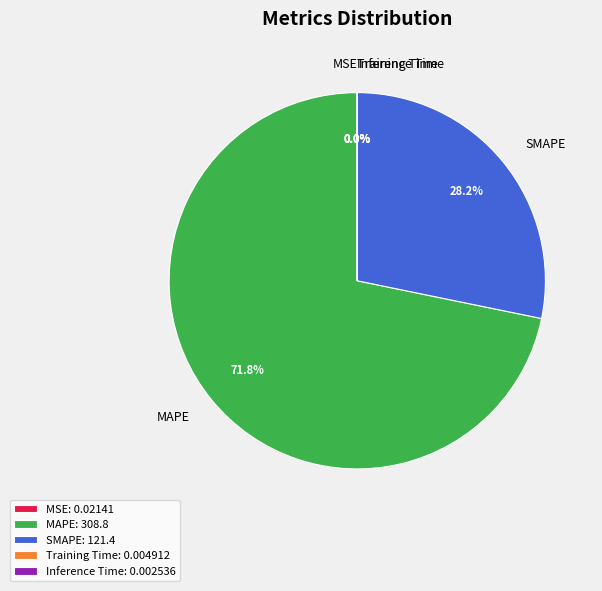

Does MAPE represent more than half of the total?

Yes